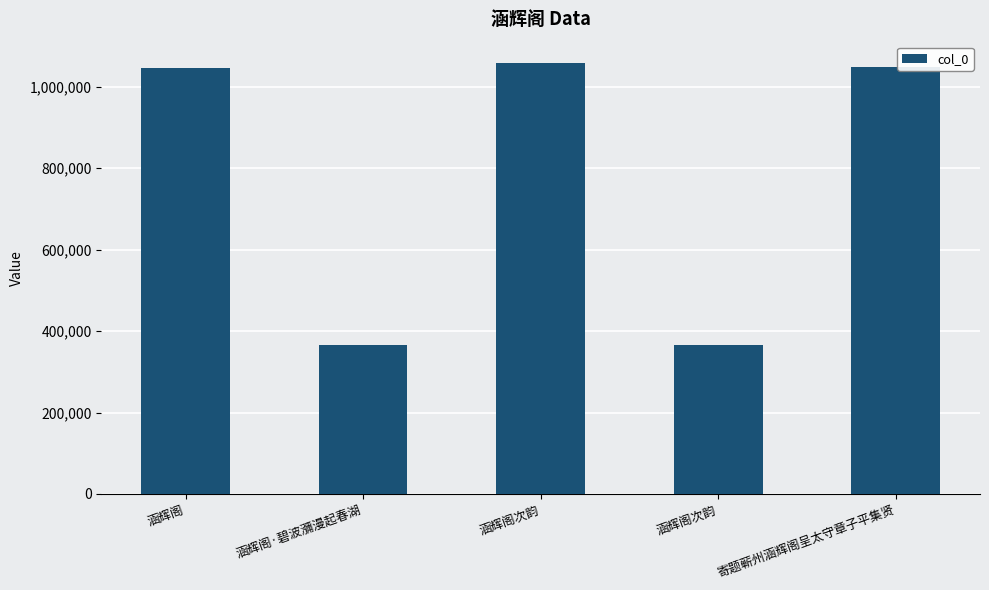

Reading right to left, extract all data points from this chart.

寄题蕲州涵辉阁呈太守章子平集贤=1049778	涵辉阁次韵=365204	涵辉阁次韵=1058008	涵辉阁·碧波瀰漫起春湖=365051	涵辉阁=1046565